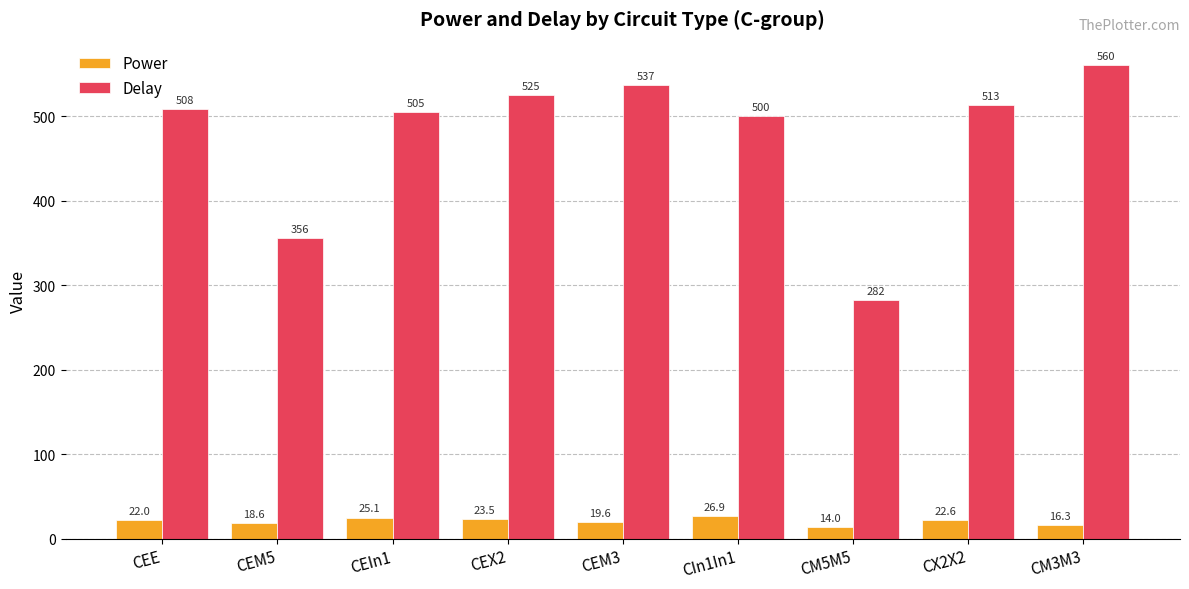

Which series has the largest range (max minus min)?

Delay